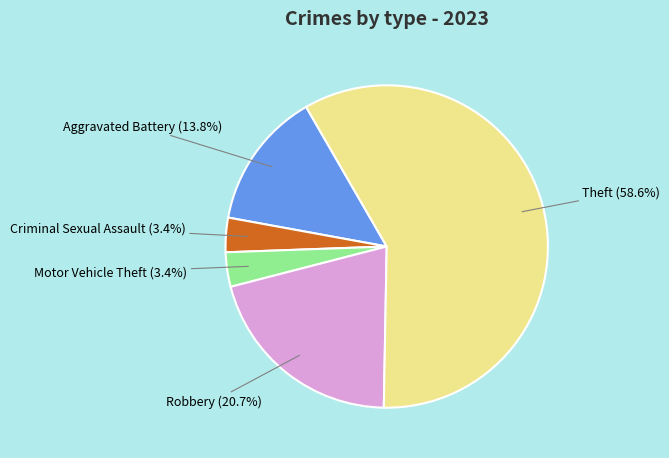

Is there a majority slice in this chart?

Yes